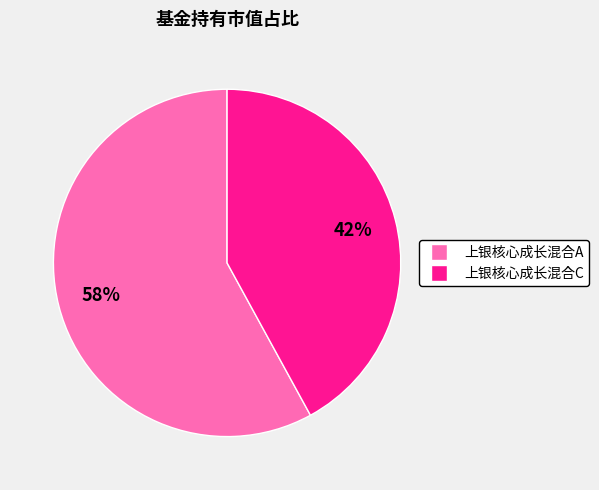

To the nearest percent, what percentage of the pie is 上银核心成长混合C?

42%